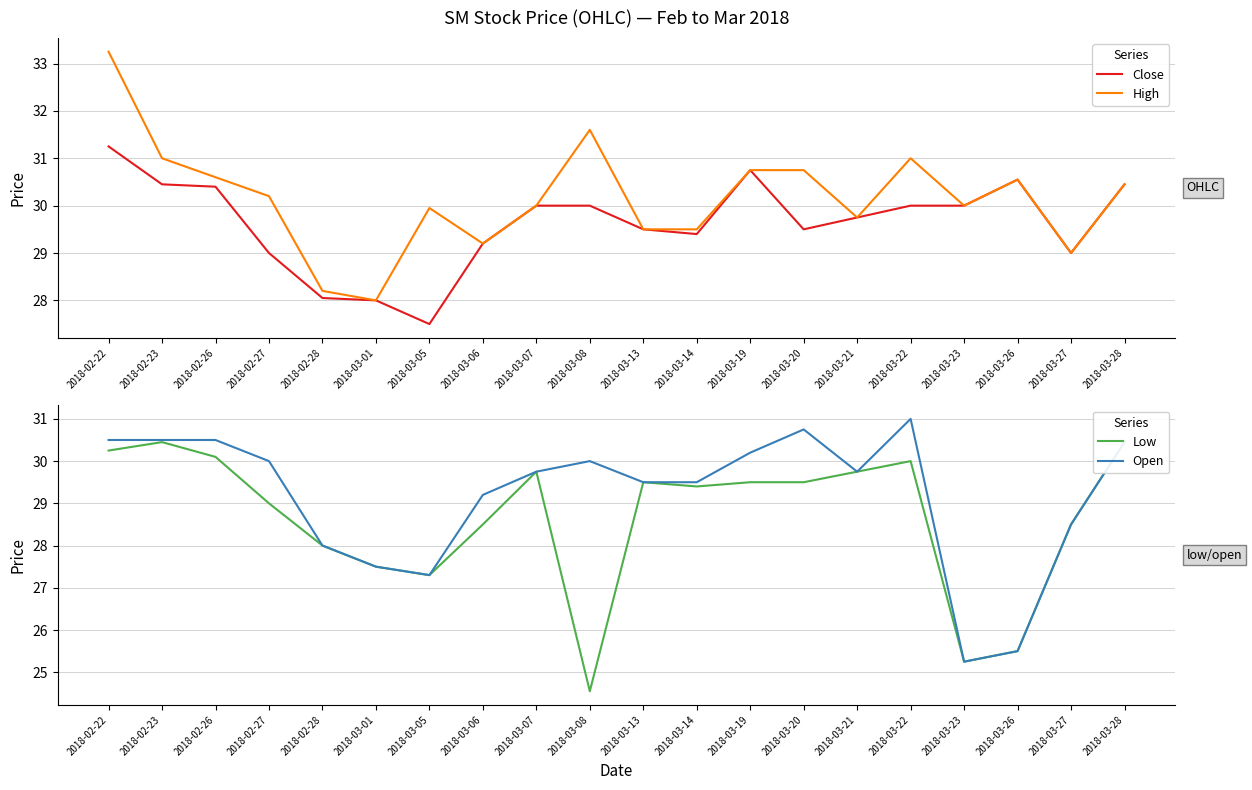

Reading left to right, list all the values displayed in this chart.

Close: 31.2	30.4	30.4	29.0	28.1	28.0	27.5	29.2	30.0	30.0	29.5	29.4	30.8	29.5	29.8	30.0	30.0	30.6	29.0	30.4
High: 33.2	31.0	30.6	30.2	28.2	28.0	29.9	29.2	30.0	31.6	29.5	29.5	30.8	30.8	29.8	31.0	30.0	30.6	29.0	30.4
Low: 30.2	30.4	30.1	29.0	28.0	27.5	27.3	28.5	29.8	24.6	29.5	29.4	29.5	29.5	29.8	30.0	25.2	25.5	28.5	30.4
Open: 30.5	30.5	30.5	30.0	28.0	27.5	27.3	29.2	29.8	30.0	29.5	29.5	30.2	30.8	29.8	31.0	25.2	25.5	28.5	30.4